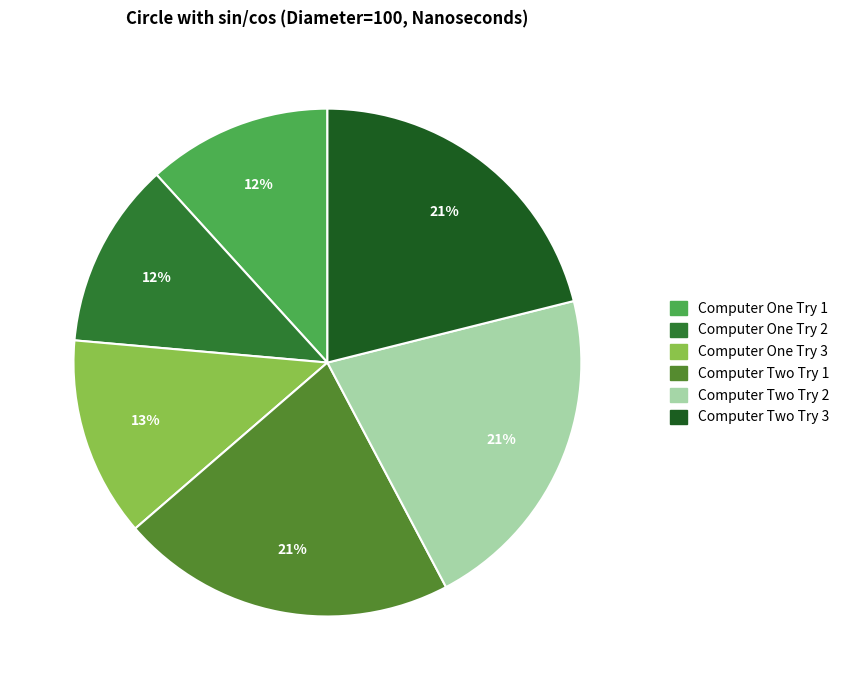

To the nearest percent, what portion does Computer One Try 3 represent?

13%